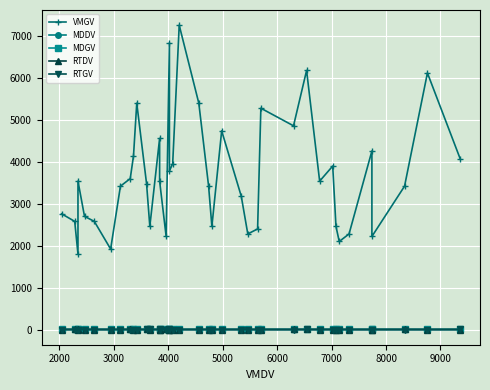

Where is the first local minimum for MDDV?

5000